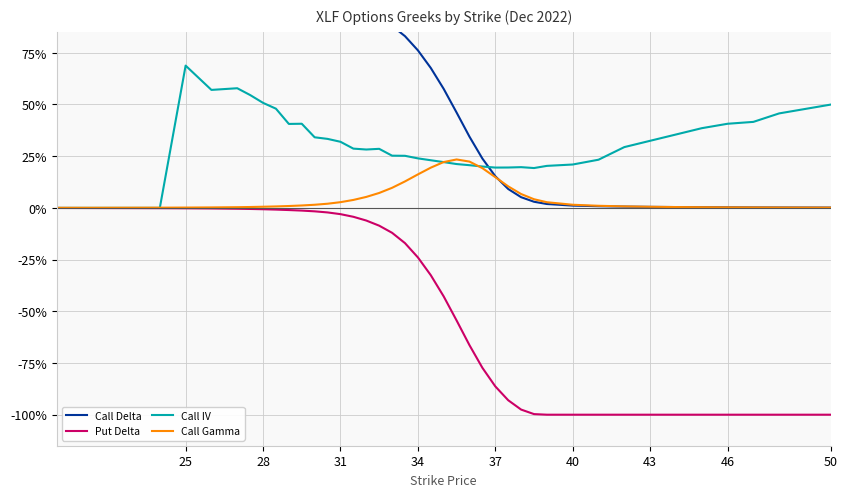

The value of Call Delta at 30 is 0.0. True or false?

False